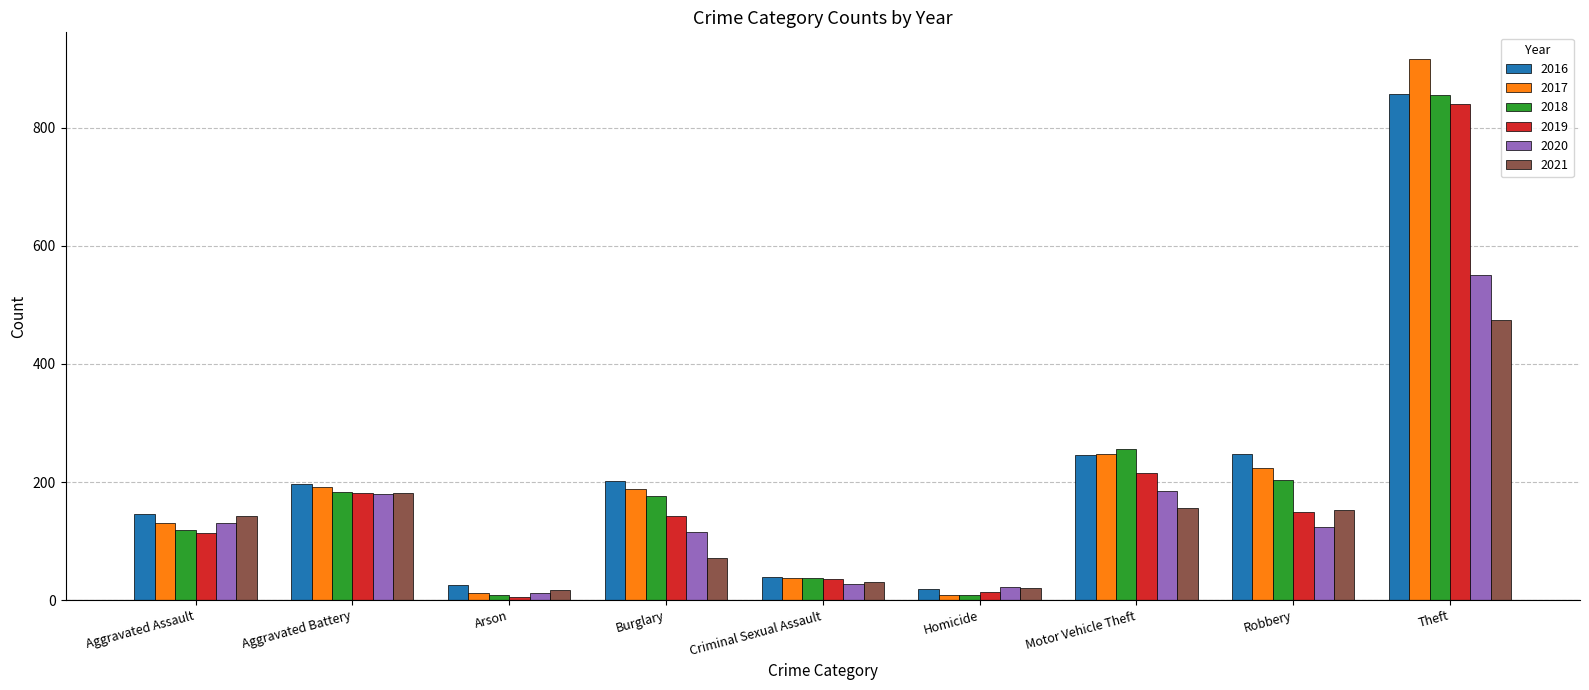

What are all the series names shown in the legend?

2016, 2017, 2018, 2019, 2020, 2021